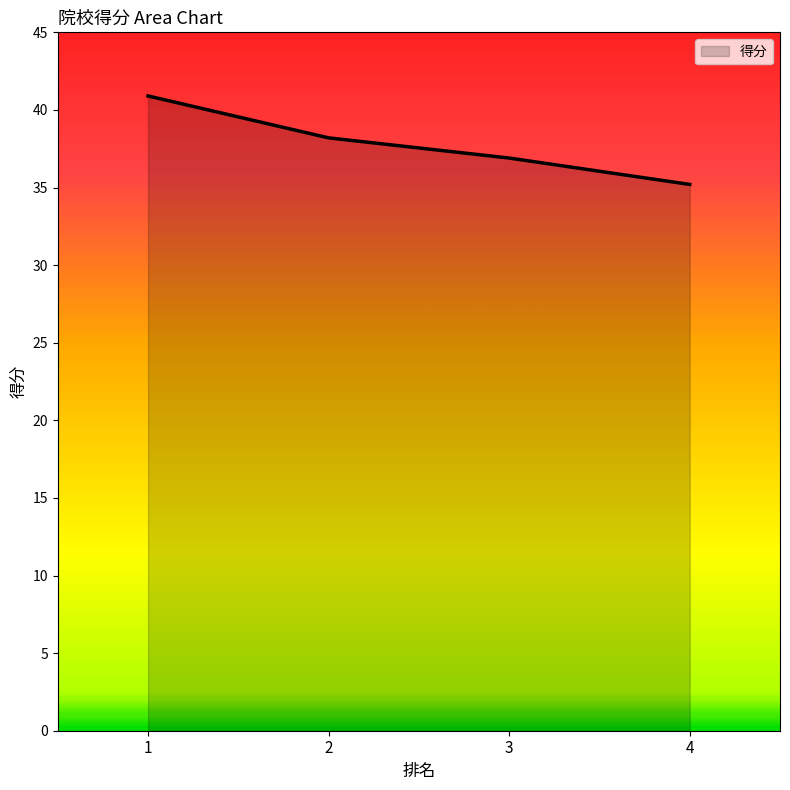

The value at 4 is 35.2. True or false?

True